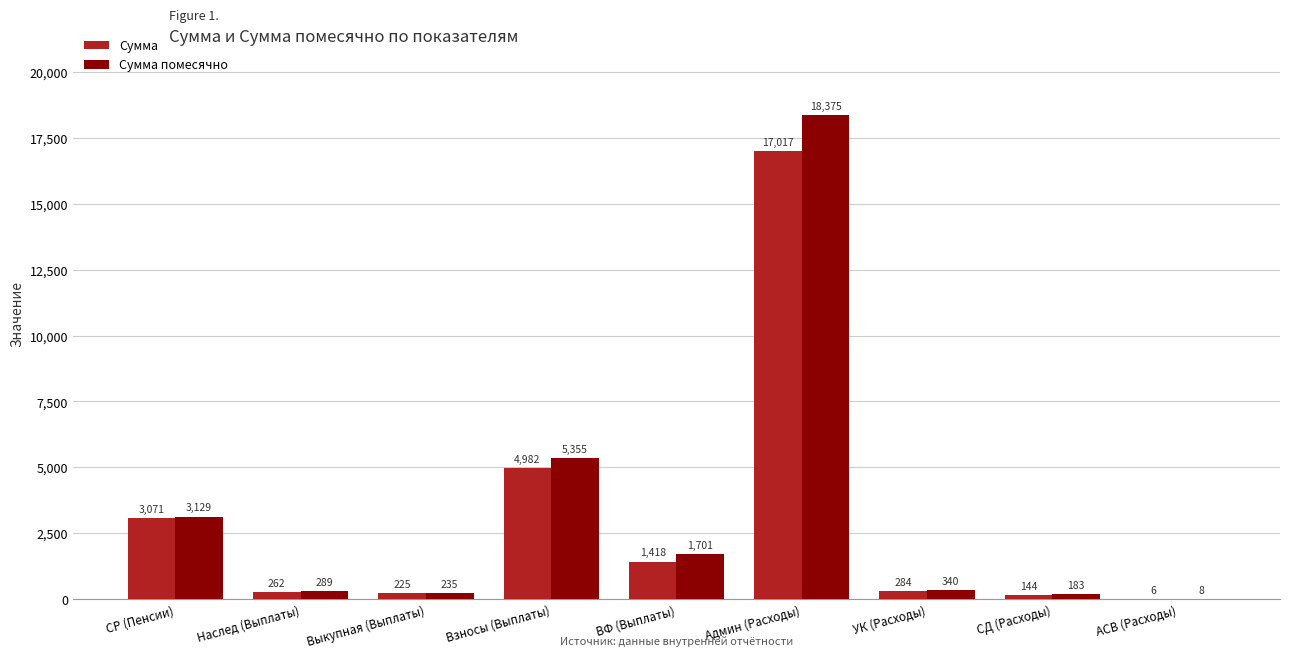

What is the maximum value for Сумма?

17017.4